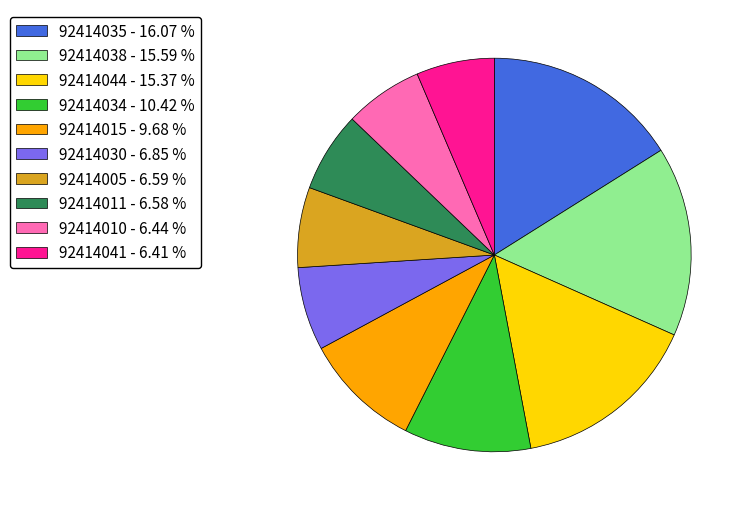

Does any single category account for the majority?

No